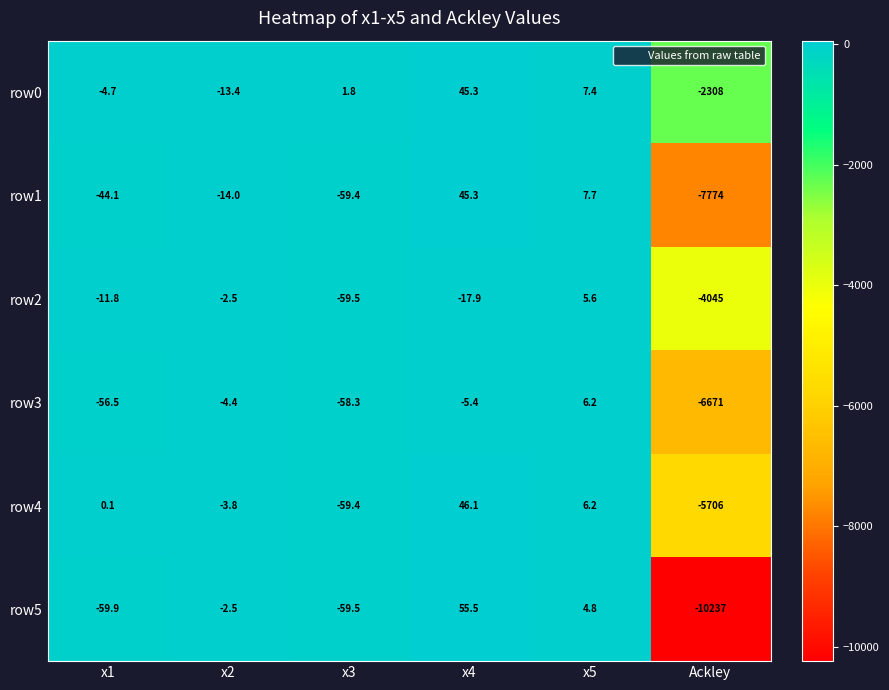

At which label does row0 reach its peak?

x4